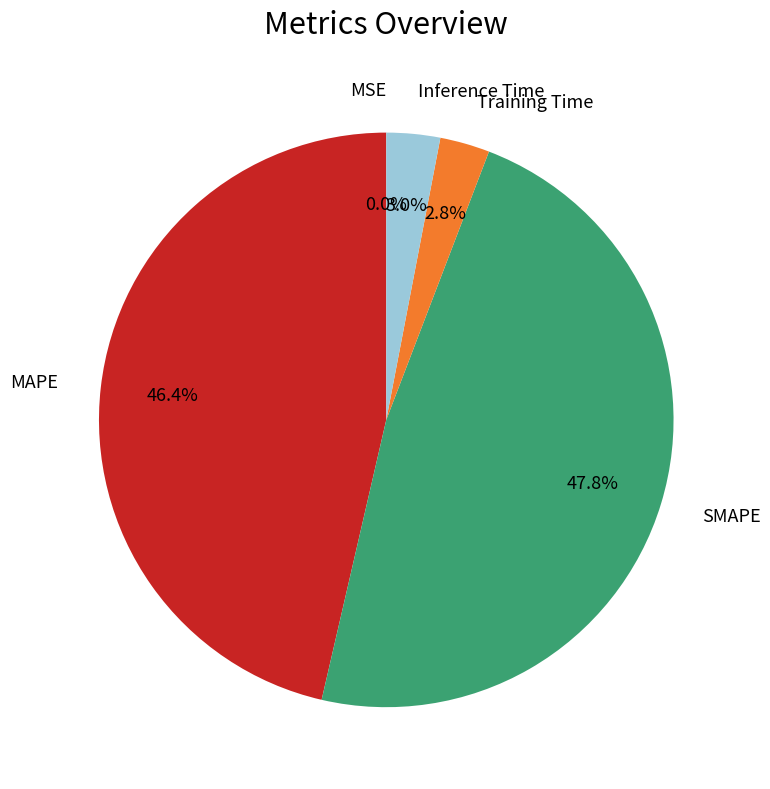

Does any single category account for the majority?

No